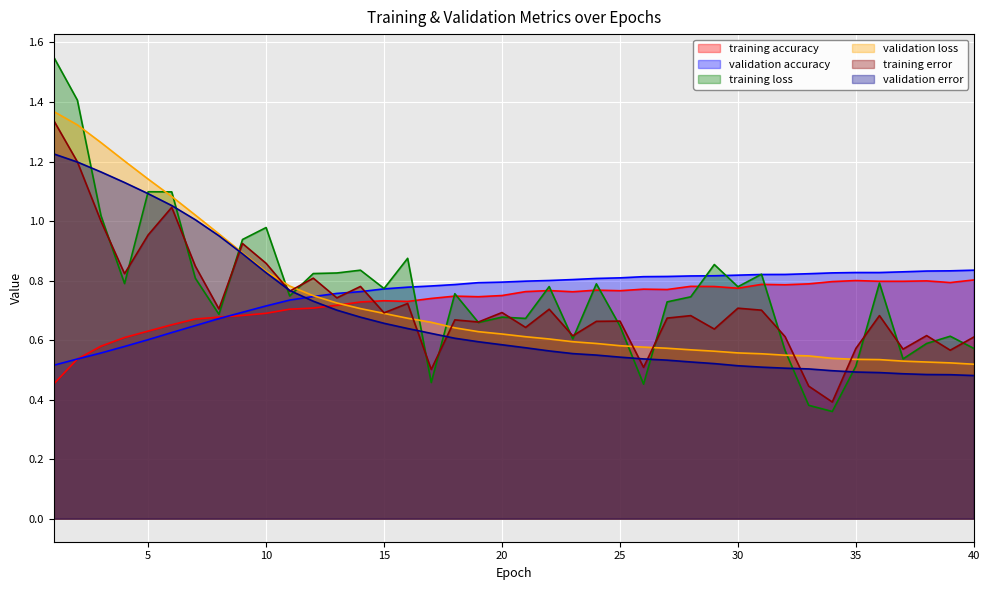

Reading left to right, list all the values displayed in this chart.

training accuracy: 0.5	0.5	0.6	0.6	0.6	0.7	0.7	0.7	0.7	0.7	0.7	0.7	0.7	0.7	0.7	0.7	0.7	0.7	0.7	0.7	0.8	0.8	0.8	0.8	0.8	0.8	0.8	0.8	0.8	0.8	0.8	0.8	0.8	0.8	0.8	0.8	0.8	0.8	0.8	0.8
validation accuracy: 0.5	0.5	0.6	0.6	0.6	0.6	0.6	0.7	0.7	0.7	0.7	0.7	0.8	0.8	0.8	0.8	0.8	0.8	0.8	0.8	0.8	0.8	0.8	0.8	0.8	0.8	0.8	0.8	0.8	0.8	0.8	0.8	0.8	0.8	0.8	0.8	0.8	0.8	0.8	0.8
training loss: 1.6	1.4	1.0	0.8	1.1	1.1	0.8	0.7	0.9	1.0	0.7	0.8	0.8	0.8	0.8	0.9	0.5	0.8	0.7	0.7	0.7	0.8	0.6	0.8	0.6	0.5	0.7	0.7	0.9	0.8	0.8	0.6	0.4	0.4	0.5	0.8	0.5	0.6	0.6	0.6
validation loss: 1.4	1.3	1.3	1.2	1.1	1.1	1.0	1.0	0.9	0.8	0.8	0.7	0.7	0.7	0.7	0.7	0.7	0.6	0.6	0.6	0.6	0.6	0.6	0.6	0.6	0.6	0.6	0.6	0.6	0.6	0.6	0.5	0.5	0.5	0.5	0.5	0.5	0.5	0.5	0.5
training error: 1.3	1.2	1.0	0.8	1.0	1.0	0.8	0.7	0.9	0.9	0.8	0.8	0.7	0.8	0.7	0.7	0.5	0.7	0.7	0.7	0.6	0.7	0.6	0.7	0.7	0.5	0.7	0.7	0.6	0.7	0.7	0.6	0.4	0.4	0.6	0.7	0.6	0.6	0.6	0.6
validation error: 1.2	1.2	1.2	1.1	1.1	1.1	1.0	1.0	0.9	0.8	0.8	0.7	0.7	0.7	0.7	0.6	0.6	0.6	0.6	0.6	0.6	0.6	0.6	0.5	0.5	0.5	0.5	0.5	0.5	0.5	0.5	0.5	0.5	0.5	0.5	0.5	0.5	0.5	0.5	0.5